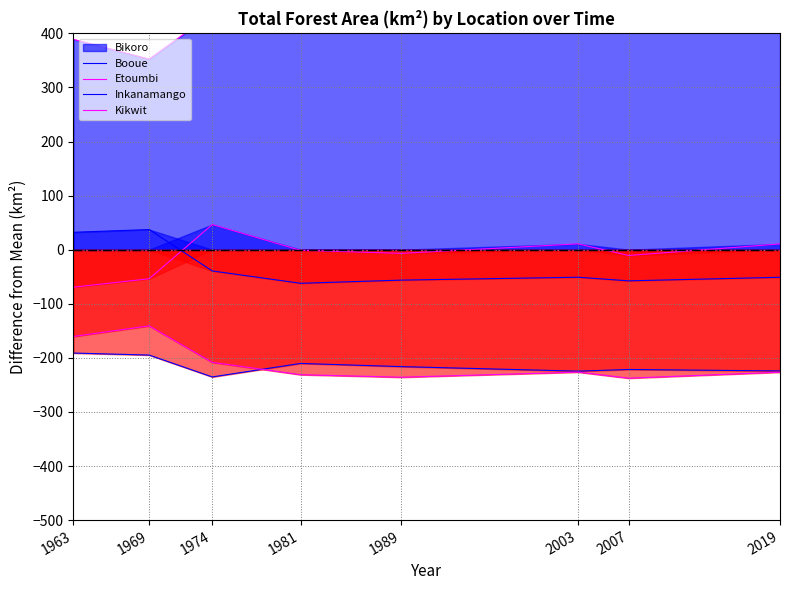

True or false: Bikoro and Booue cross at least once.

False